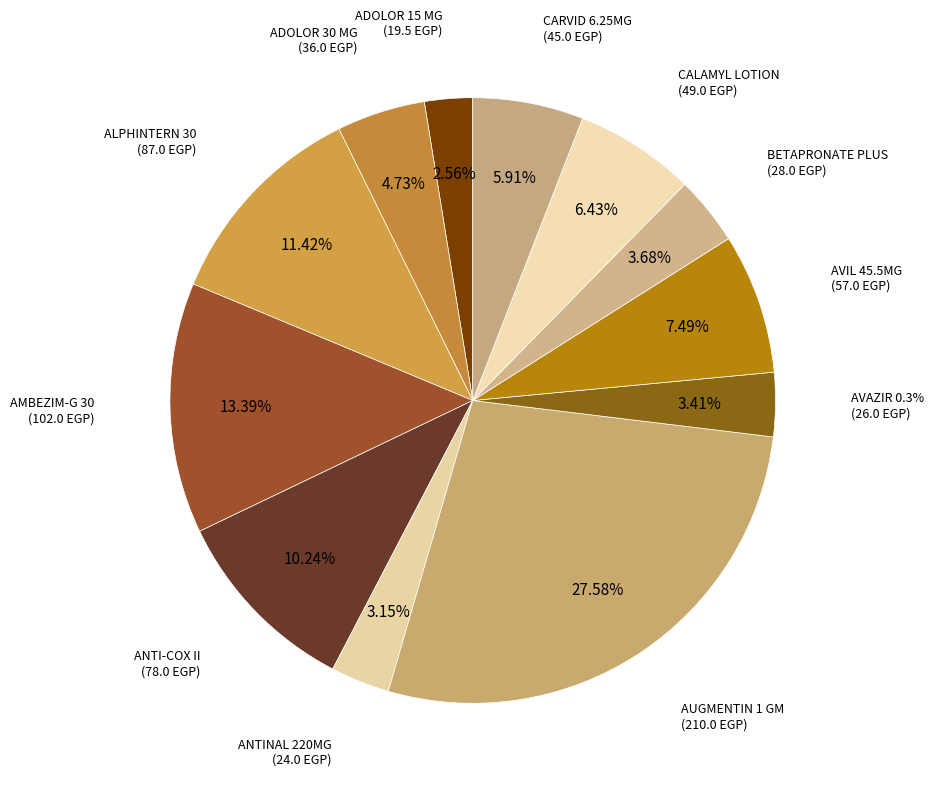

Which category has the biggest portion of the pie?

AUGMENTIN 1 GM